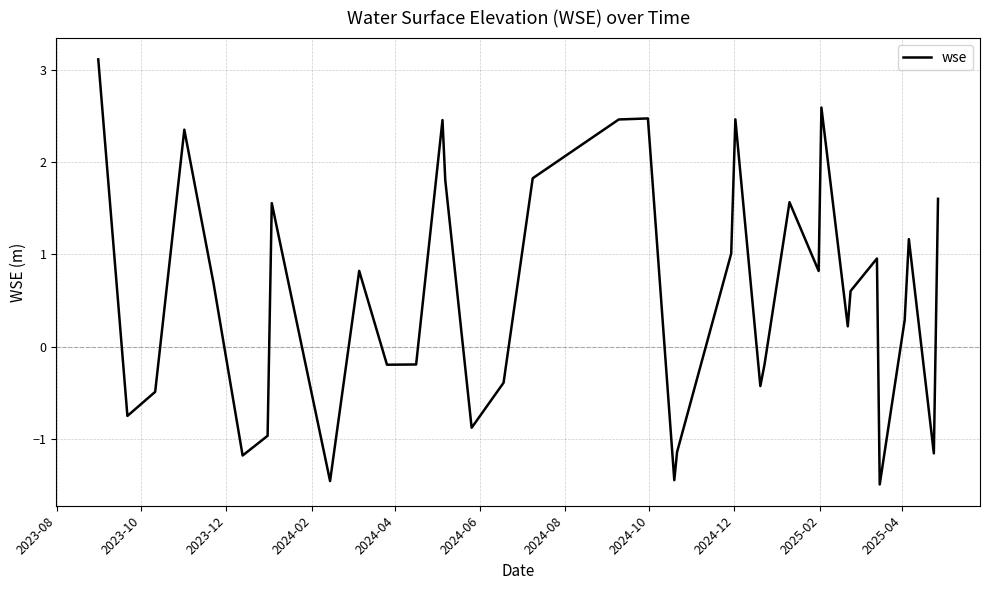

What is the minimum value shown in the chart?

-1.5